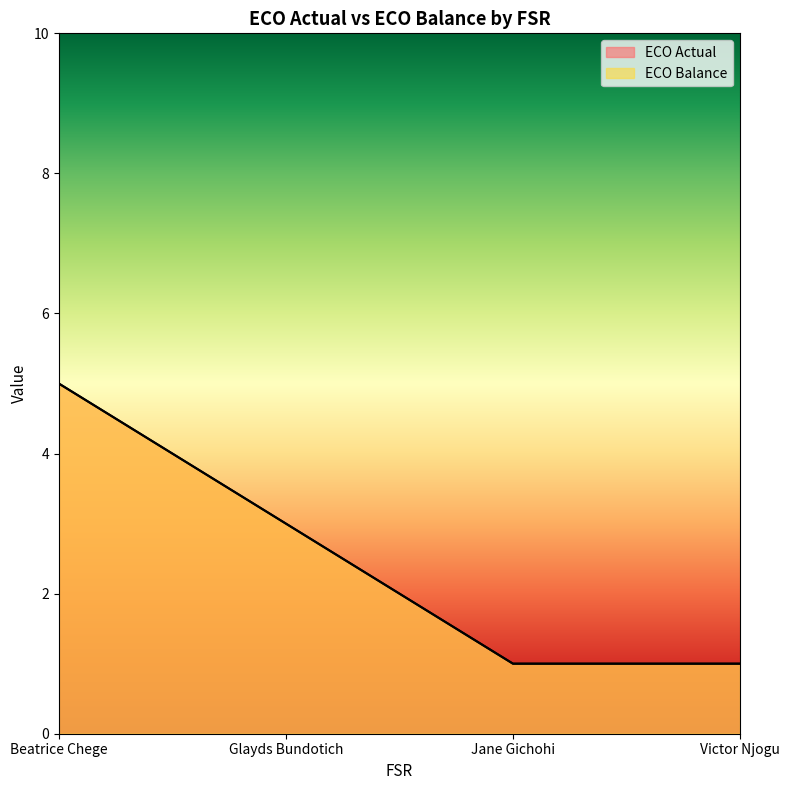

True or false: ECO Balance and ECO Actual cross at least once.

False